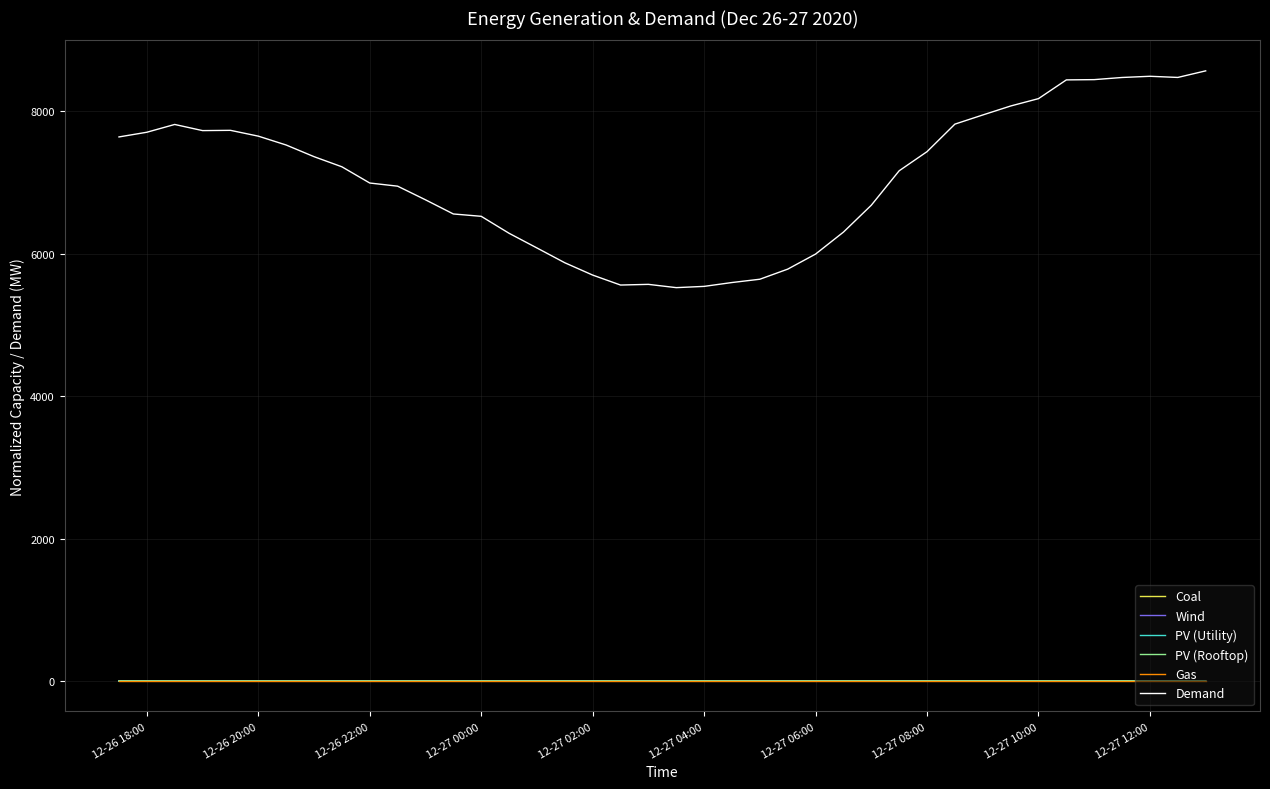

What are all the series names shown in the legend?

Coal, Wind, PV (Utility), PV (Rooftop), Gas, Demand